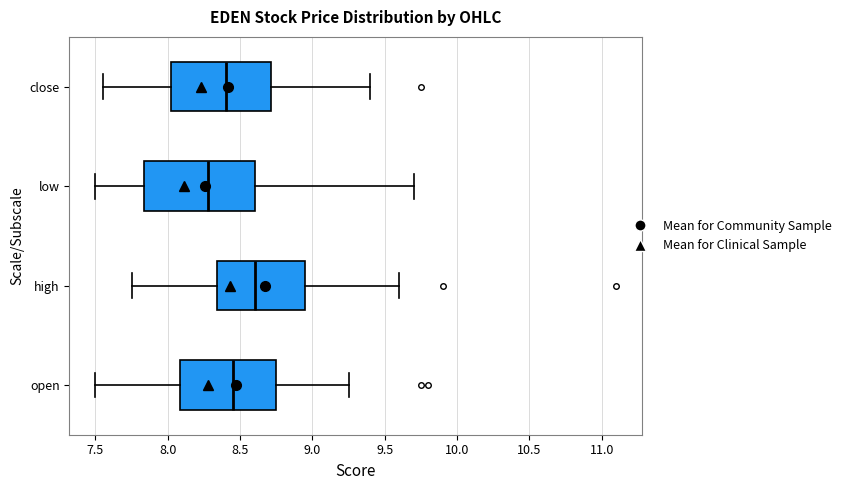

Reading bottom to top, transcribe this box plot: for each box, give where its median line is, the range the box spans, and where its two whiskers end, as read against the x-axis. The values are not printed on the chart, so give them approximately, as read against the axis.

open: median 8.45, box 8.10 to 8.75, whiskers 7.50 to 9.25
high: median 8.60, box 8.35 to 8.95, whiskers 7.75 to 9.60
low: median 8.30, box 7.85 to 8.60, whiskers 7.50 to 9.70
close: median 8.40, box 8.05 to 8.70, whiskers 7.55 to 9.40